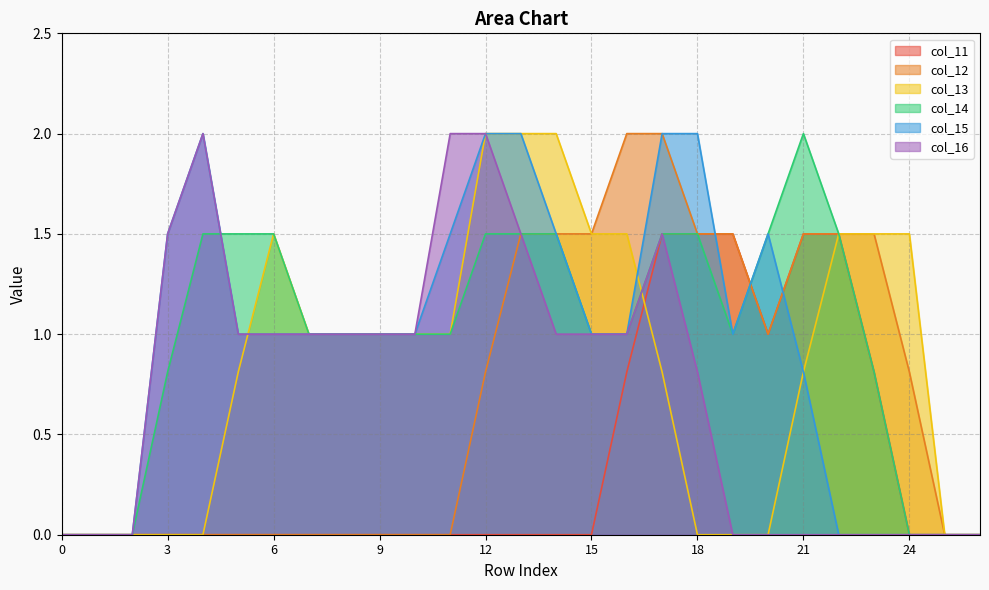

Which series has the largest total across all categories?

col_14